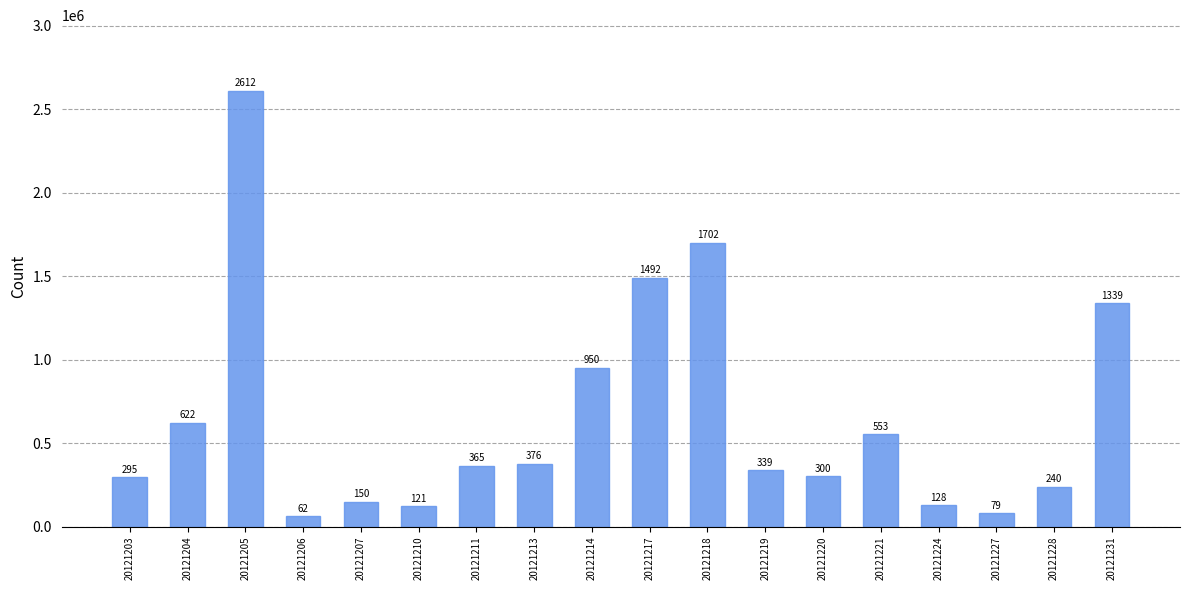

The value at 20121220 is 300600. True or false?

True